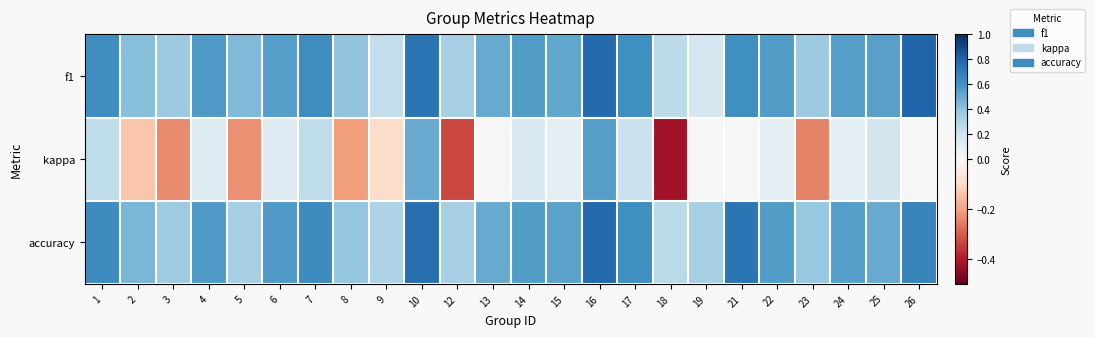

Reading left to right, extract all data points from this chart.

f1: 1=0.6	2=0.4	3=0.4	4=0.6	5=0.4	6=0.5	7=0.6	8=0.4	9=0.2	10=0.7	12=0.3	13=0.5	14=0.6	15=0.5	16=0.8	17=0.6	18=0.3	19=0.2	21=0.6	22=0.6	23=0.4	24=0.6	25=0.5	26=0.8
kappa: 1=0.2	2=-0.1	3=-0.2	4=0.1	5=-0.2	6=0.1	7=0.2	8=-0.2	9=-0.1	10=0.5	12=-0.3	13=0.0	14=0.2	15=0.1	16=0.6	17=0.2	18=-0.4	19=0.0	21=0.0	22=0.1	23=-0.2	24=0.1	25=0.2	26=0.0
accuracy: 1=0.6	2=0.5	3=0.4	4=0.6	5=0.3	6=0.6	7=0.6	8=0.4	9=0.3	10=0.8	12=0.3	13=0.5	14=0.6	15=0.5	16=0.8	17=0.6	18=0.3	19=0.3	21=0.7	22=0.6	23=0.4	24=0.6	25=0.5	26=0.7